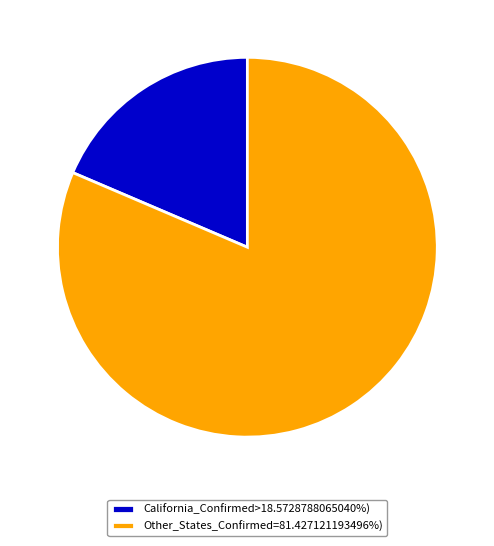

Does any single category account for the majority?

Yes